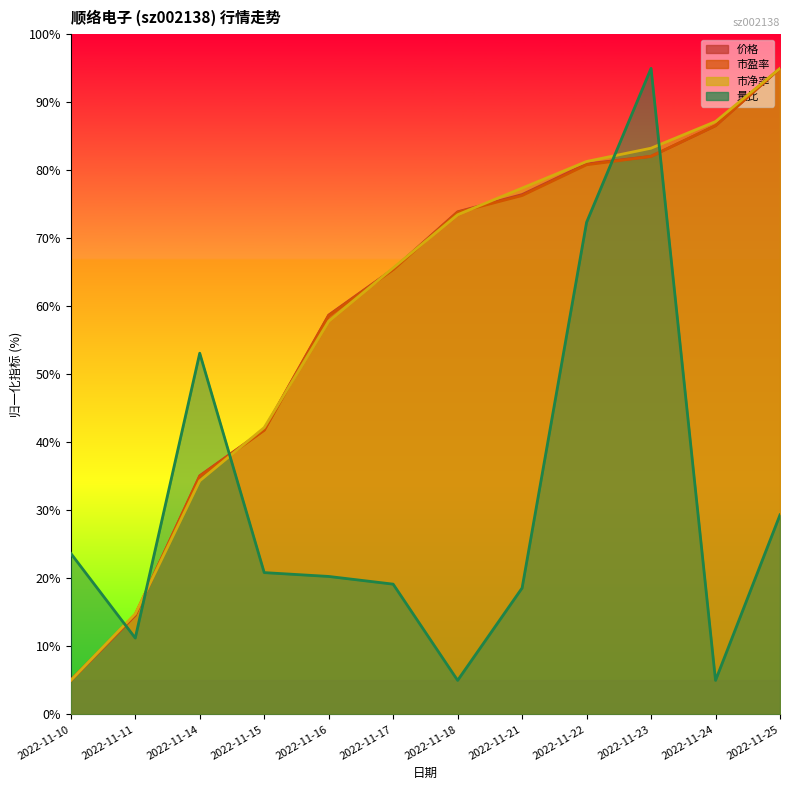

Which series has the largest range (max minus min)?

价格